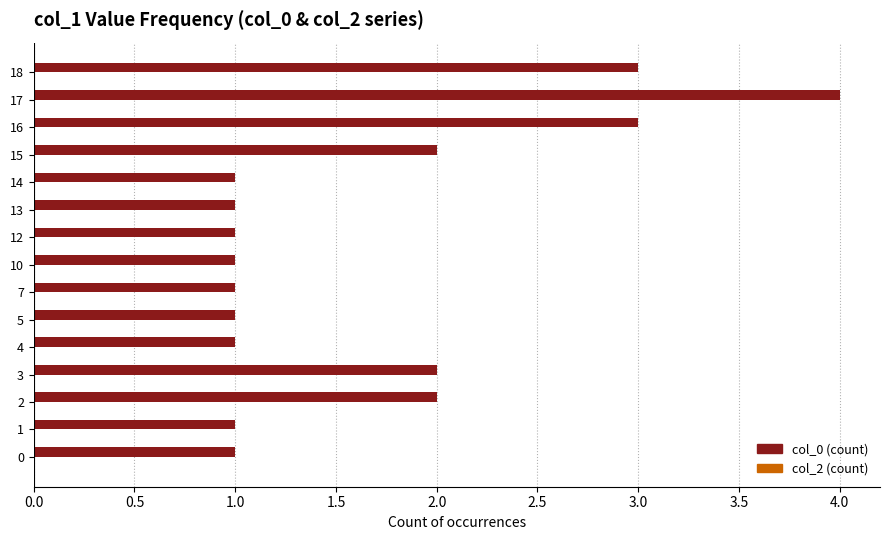

What is the sum of all values?

25